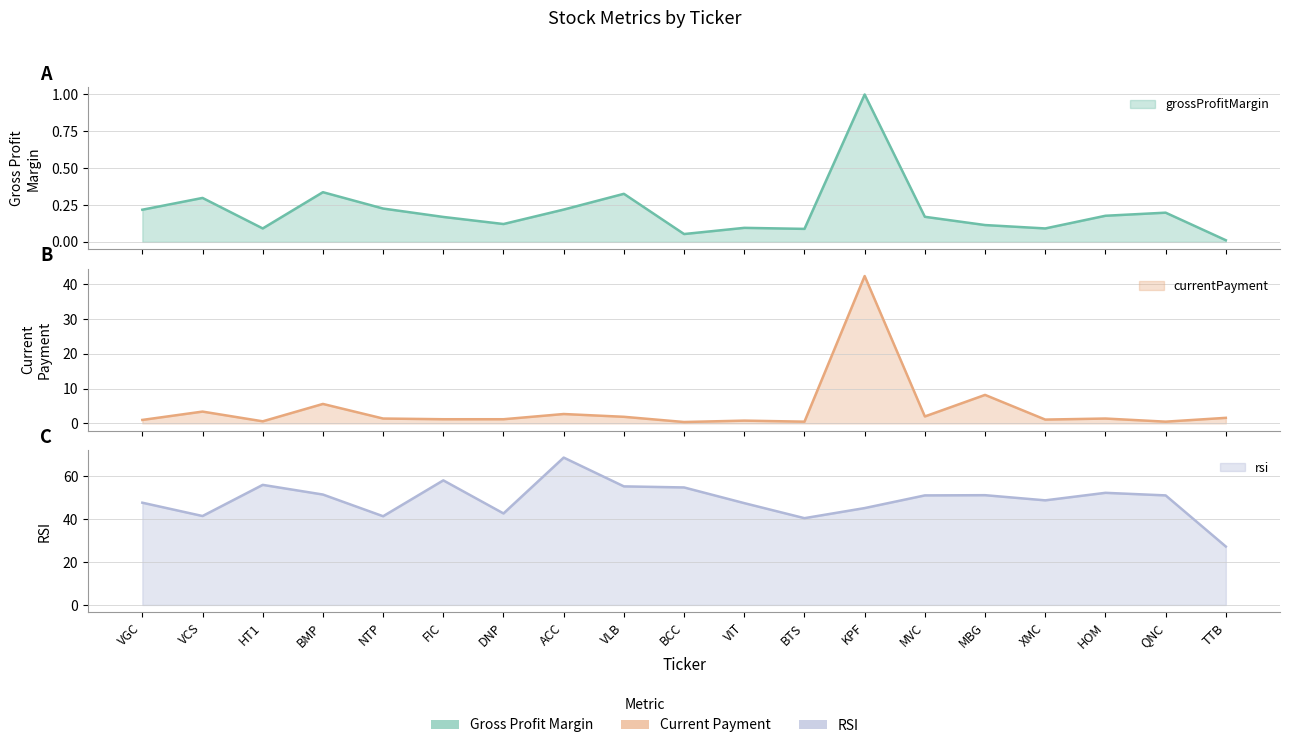

Reading left to right, list all the values displayed in this chart.

grossProfitMargin: VGC=0.2	VCS=0.3	HT1=0.1	BMP=0.3	NTP=0.2	FIC=0.2	DNP=0.1	ACC=0.2	VLB=0.3	BCC=0.1	VIT=0.1	BTS=0.1	KPF=1.0	MVC=0.2	MBG=0.1	XMC=0.1	HOM=0.2	QNC=0.2	TTB=0.0
currentPayment: VGC=1.0	VCS=3.4	HT1=0.6	BMP=5.6	NTP=1.4	FIC=1.2	DNP=1.2	ACC=2.7	VLB=1.9	BCC=0.4	VIT=0.8	BTS=0.5	KPF=42.4	MVC=2.0	MBG=8.2	XMC=1.1	HOM=1.4	QNC=0.5	TTB=1.6
rsi: VGC=47.6	VCS=41.4	HT1=55.9	BMP=51.4	NTP=41.3	FIC=58.0	DNP=42.6	ACC=68.6	VLB=55.2	BCC=54.7	VIT=47.4	BTS=40.4	KPF=45.1	MVC=51.0	MBG=51.1	XMC=48.7	HOM=52.2	QNC=51.0	TTB=27.2